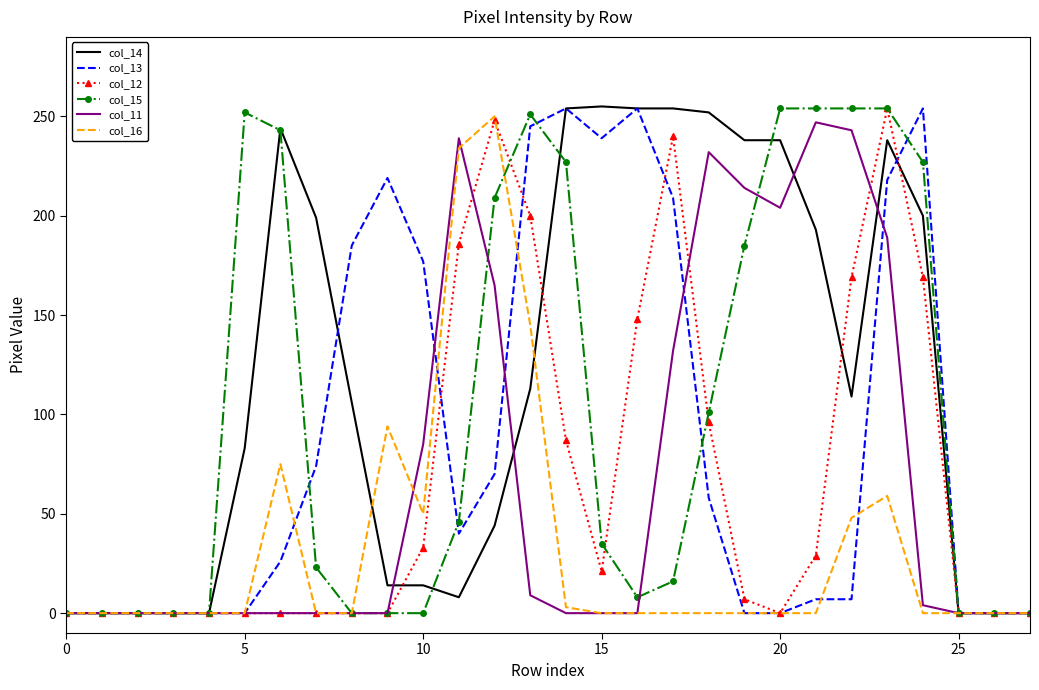

Which series has the widest spread of values?

col_14